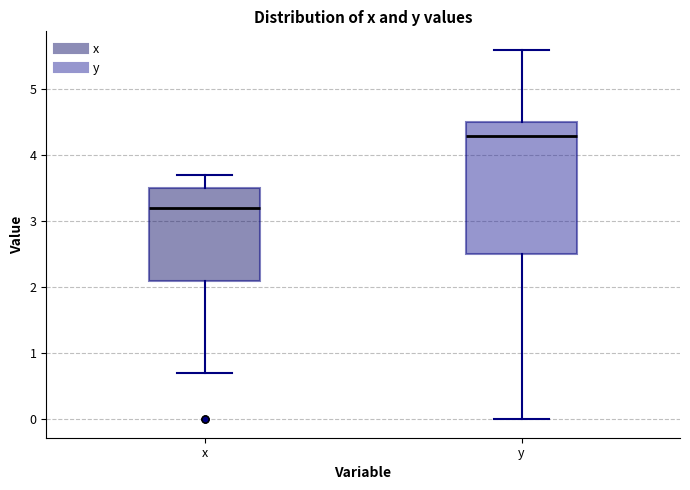

Reading left to right, transcribe this box plot: for each box, give where its median line is, the range the box spans, and where its two whiskers end, as read against the y-axis. The values are not printed on the chart, so give them approximately, as read against the axis.

x: median 3.2, box 2.1 to 3.5, whiskers 0.7 to 3.7
y: median 4.3, box 2.5 to 4.5, whiskers 0.0 to 5.6